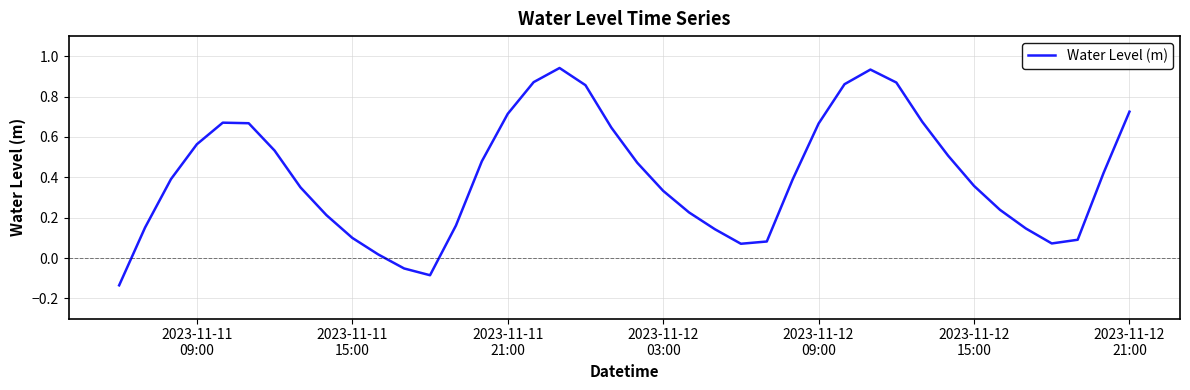

What is the difference between the maximum and minimum values?

1.1